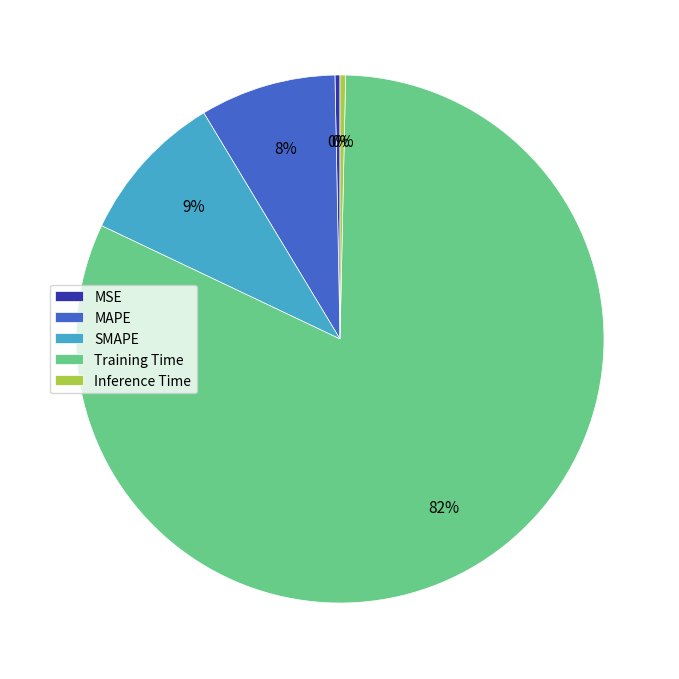

Which slice is the largest?

Training Time